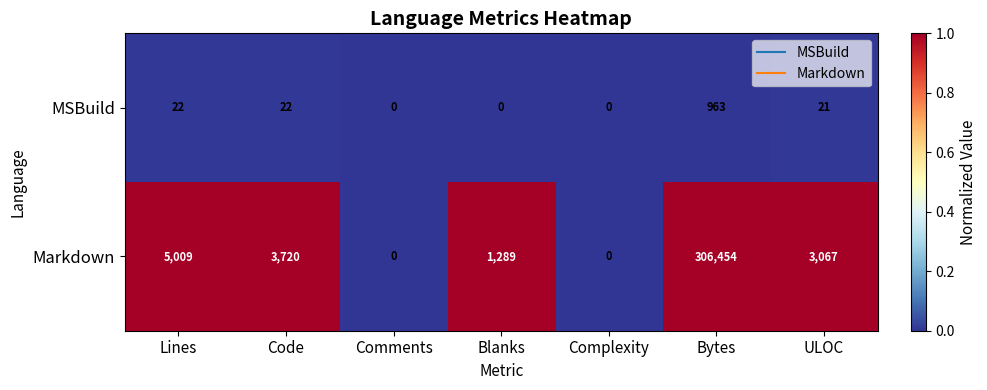

How many data points in Markdown are less than 3067?

3